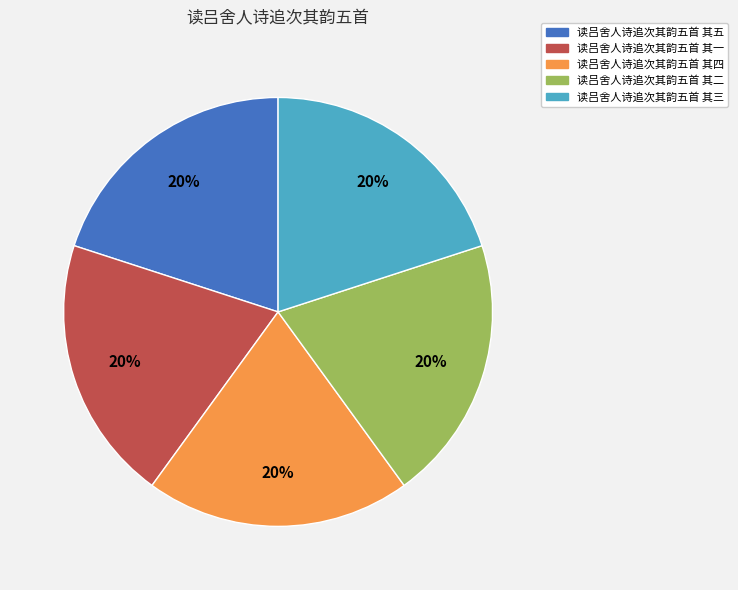

What is the ratio of the value at 读吕舍人诗追次其韵五首 其三 to the value at 读吕舍人诗追次其韵五首 其四?

1.0